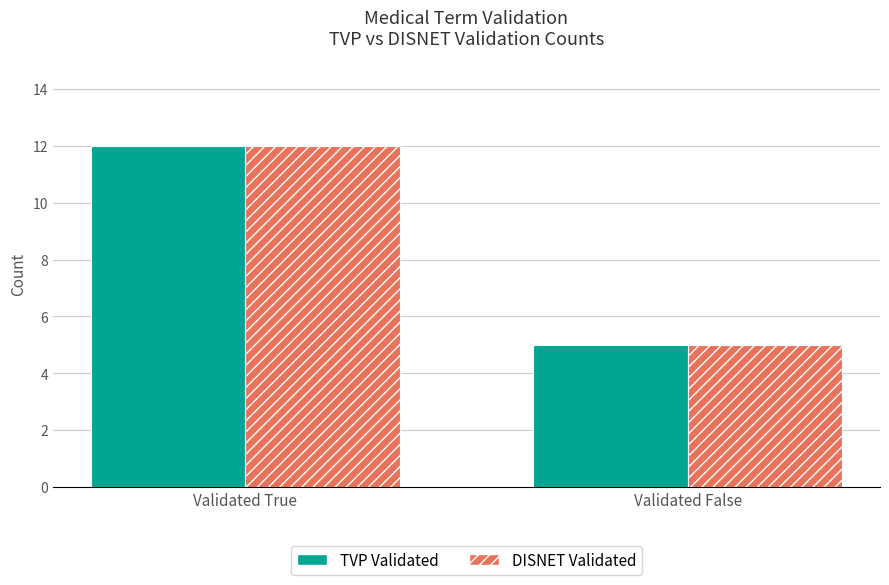

Which label corresponds to the smallest value in the chart?

Validated False